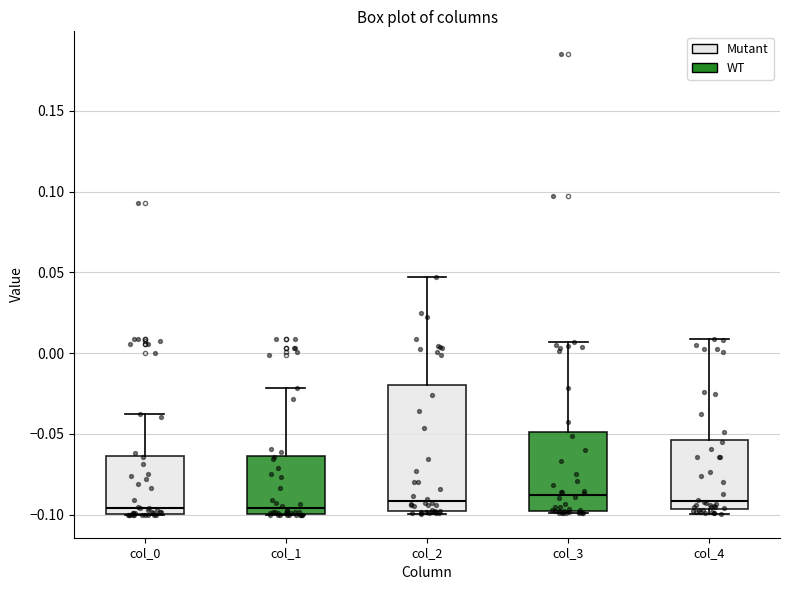

Reading left to right, read every box against the y-axis: the position of its median line, the range the box covers, and the ends of its whiskers. The values are not printed on the chart, so give them approximately, as read against the axis.

col_0: median -0.095, box -0.100 to -0.065, whiskers -0.100 to -0.035
col_1: median -0.095, box -0.100 to -0.065, whiskers -0.100 to -0.020
col_2: median -0.090, box -0.100 to -0.020, whiskers -0.100 to 0.045
col_3: median -0.090, box -0.100 to -0.050, whiskers -0.100 to 0.005
col_4: median -0.090, box -0.095 to -0.055, whiskers -0.100 to 0.010